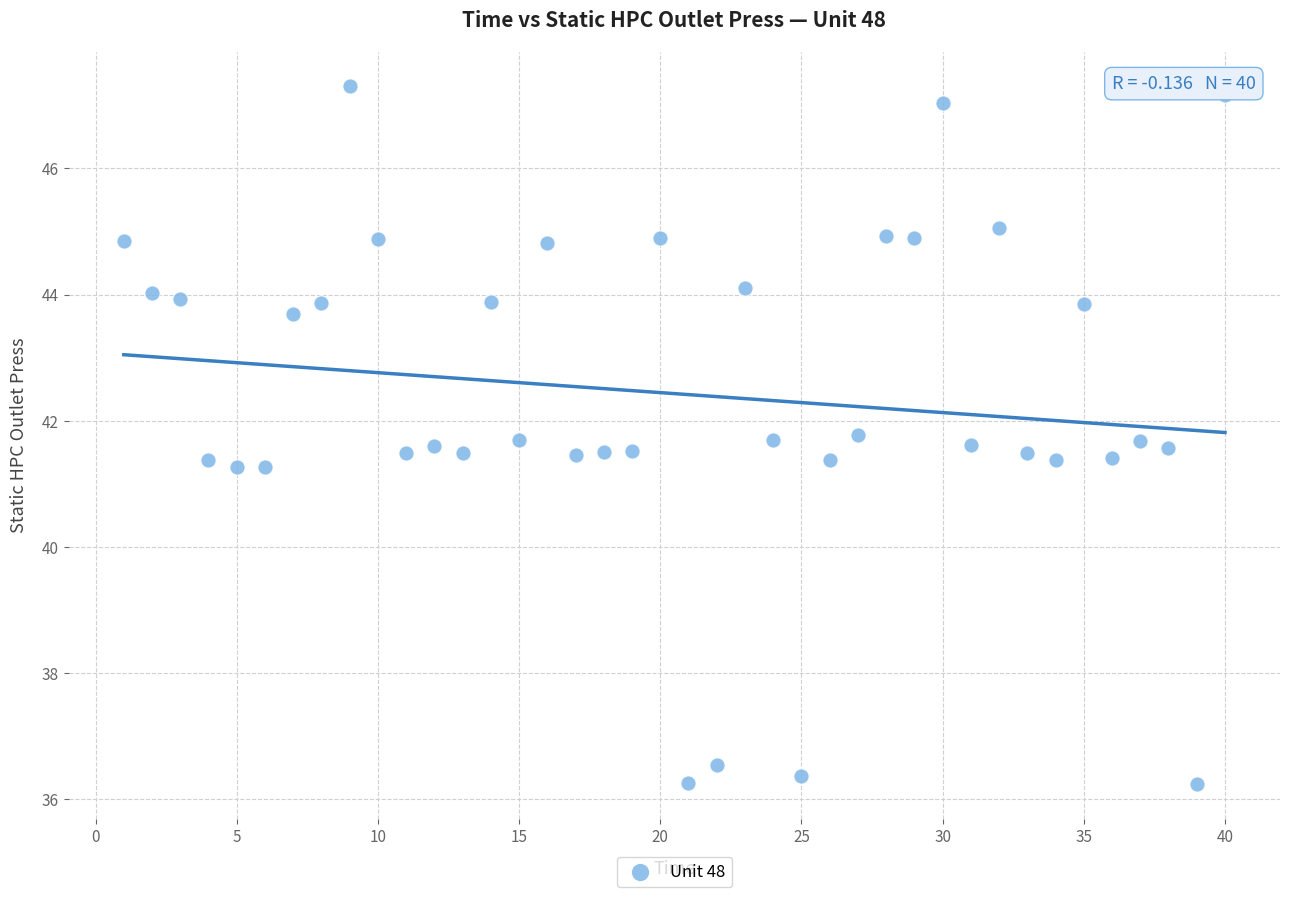

What is the range of Y values (max minus min)?

11.1